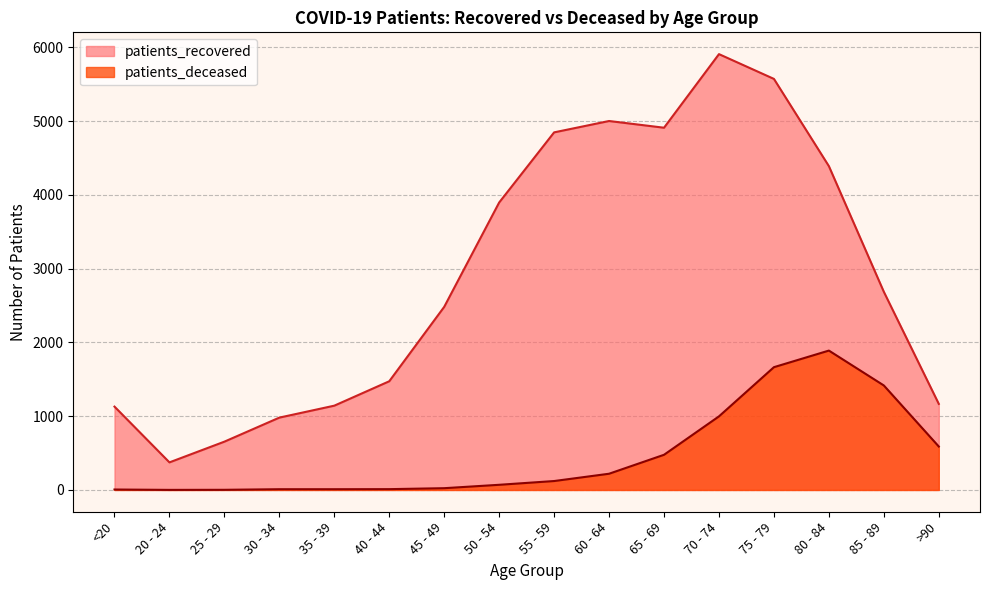

True or false: patients_deceased and patients_recovered intersect in this chart.

False